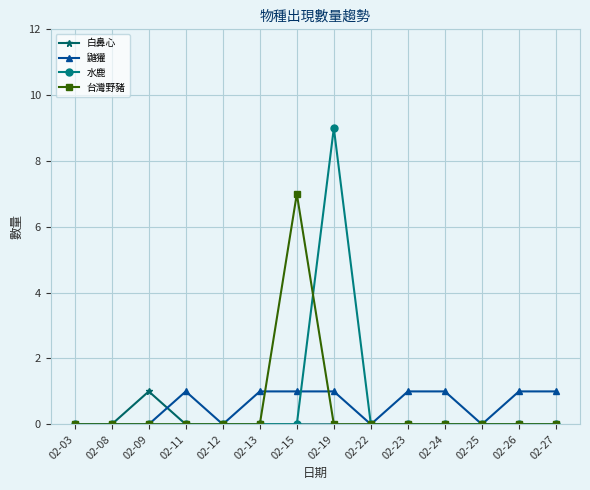

Which category has the highest value across all series?

02-19